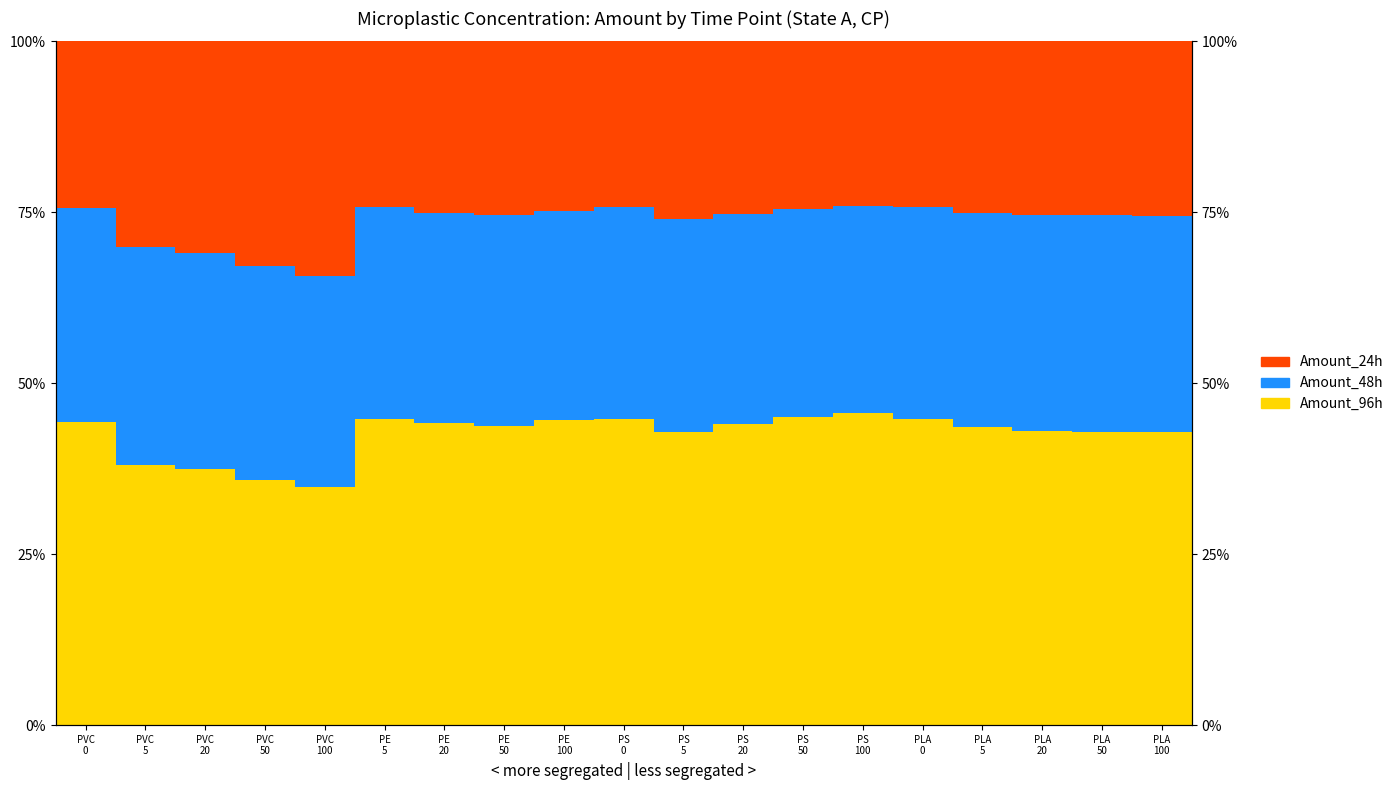

Which series has the largest range (max minus min)?

White